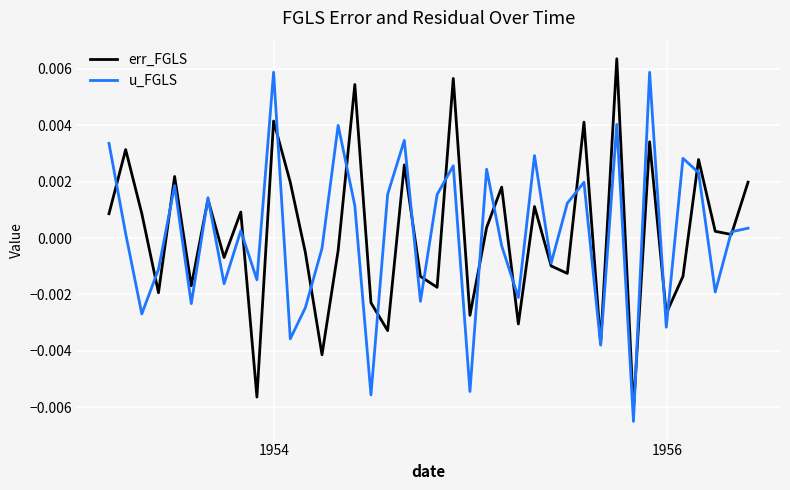

How many lines are shown in the chart?

2